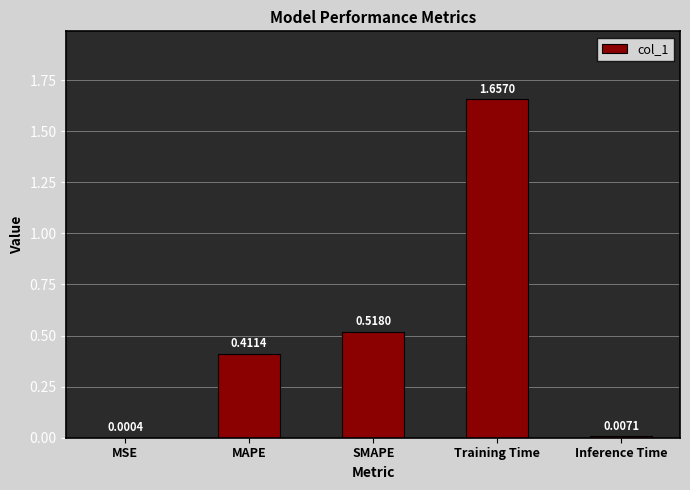

Which has a higher value, SMAPE or Inference Time?

SMAPE